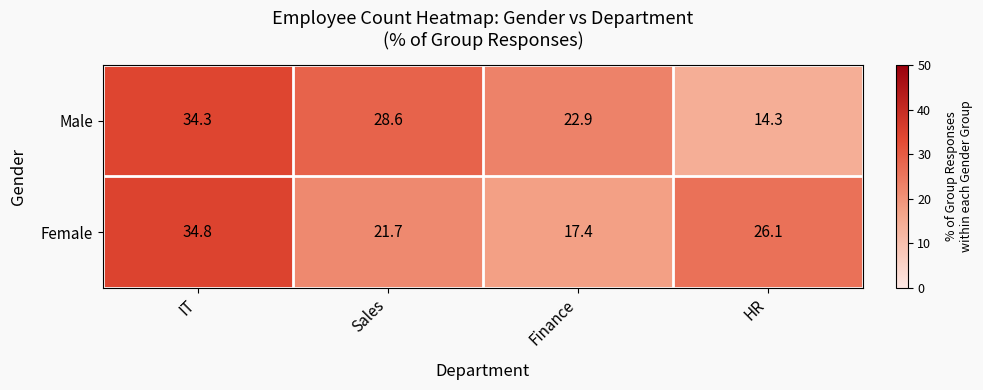

Reading left to right, list all the values displayed in this chart.

Male: IT=34.3	Sales=28.6	Finance=22.9	HR=14.3
Female: IT=34.8	Sales=21.7	Finance=17.4	HR=26.1